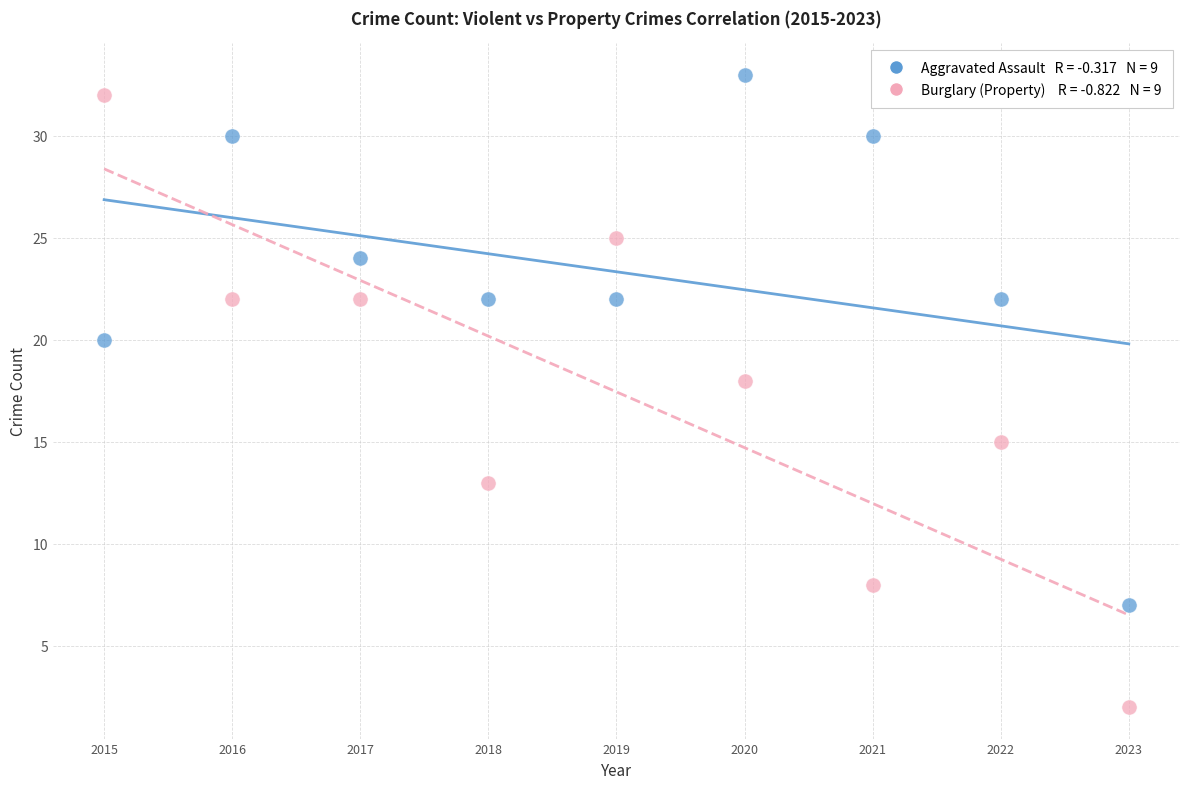

Across all data points, what is the range of X values (max minus min)?

8